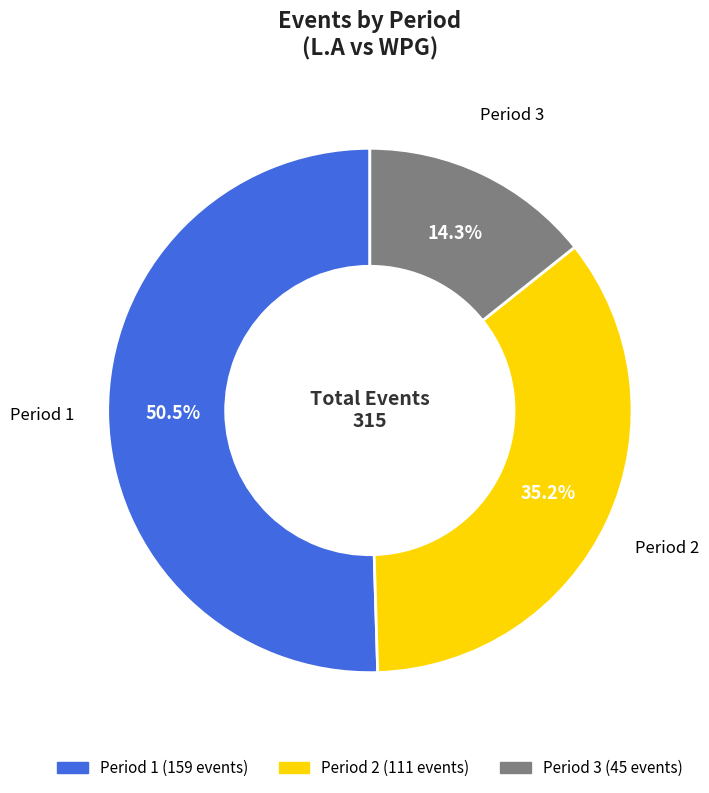

Is there any slice that represents more than half of the pie?

Yes